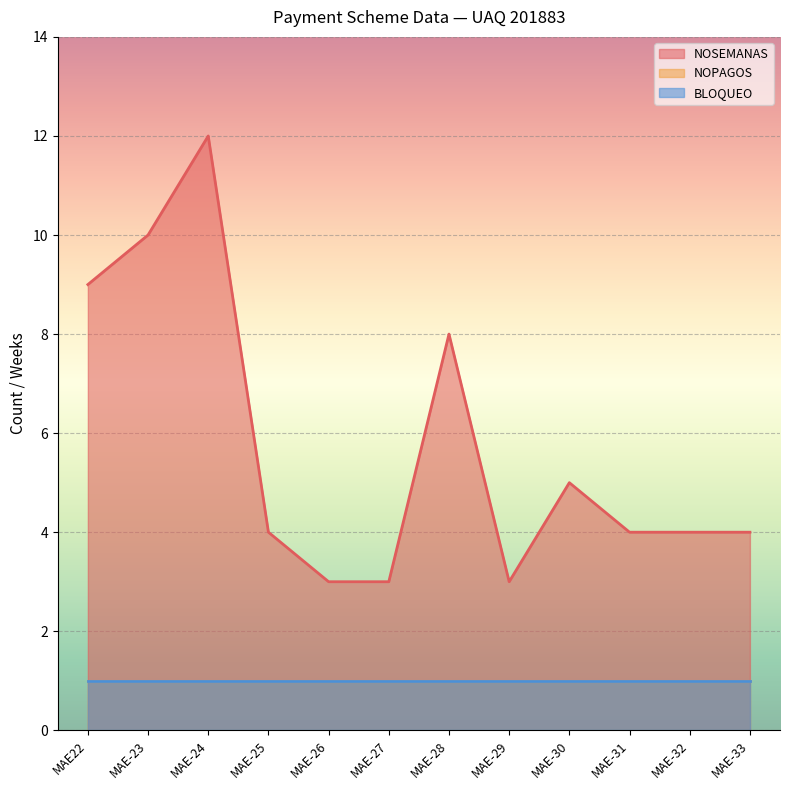

True or false: NOSEMANAS and NOPAGOS cross at least once.

False